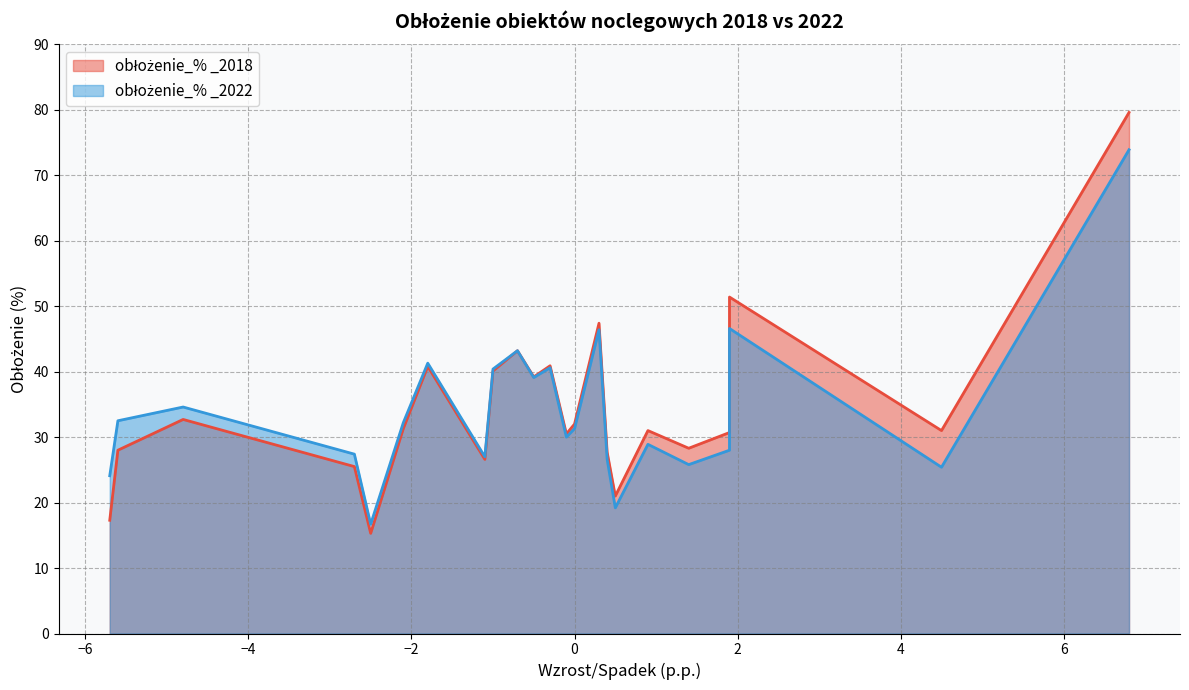

Rank the series at szkolne schroniska młodzieżowe from lowest to highest value.

obłożenie_% _2018, obłożenie_% _2022